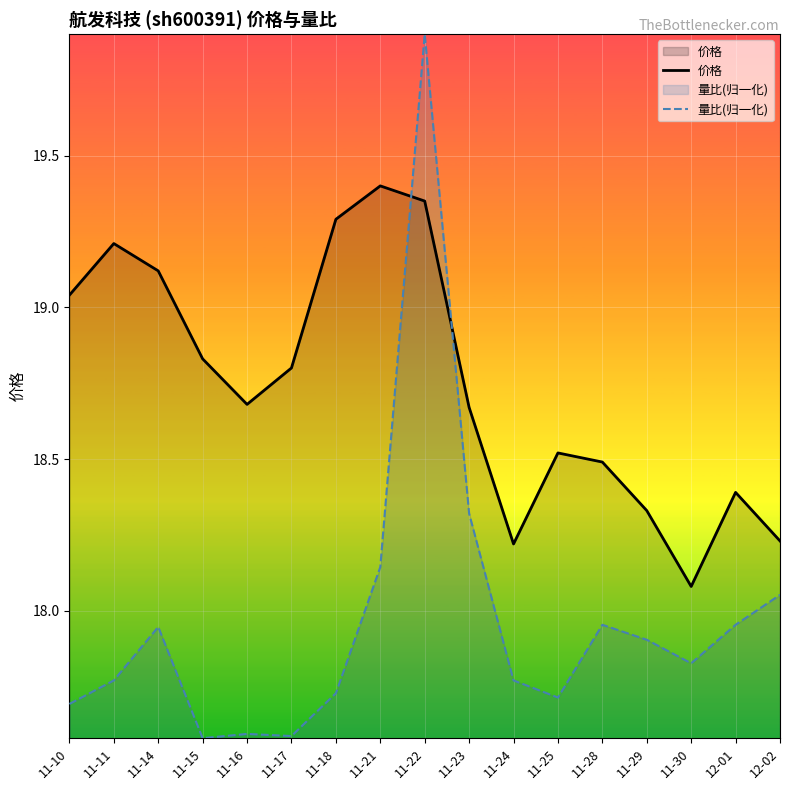

Count the number of categories in the chart.

17